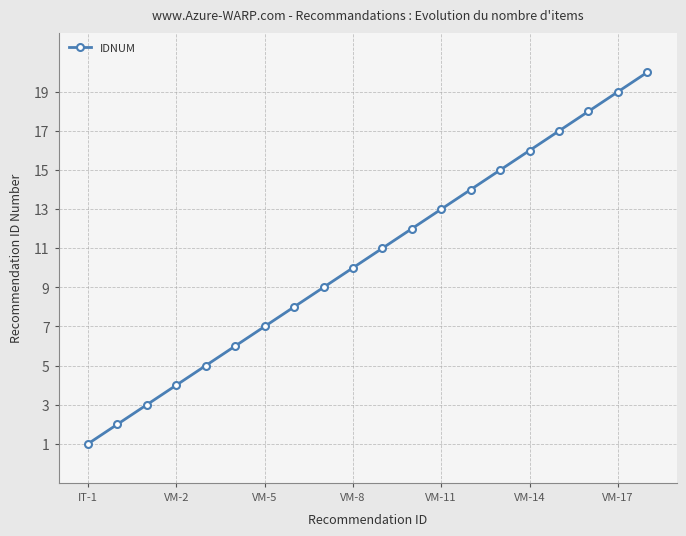

What is the greatest value displayed?

20